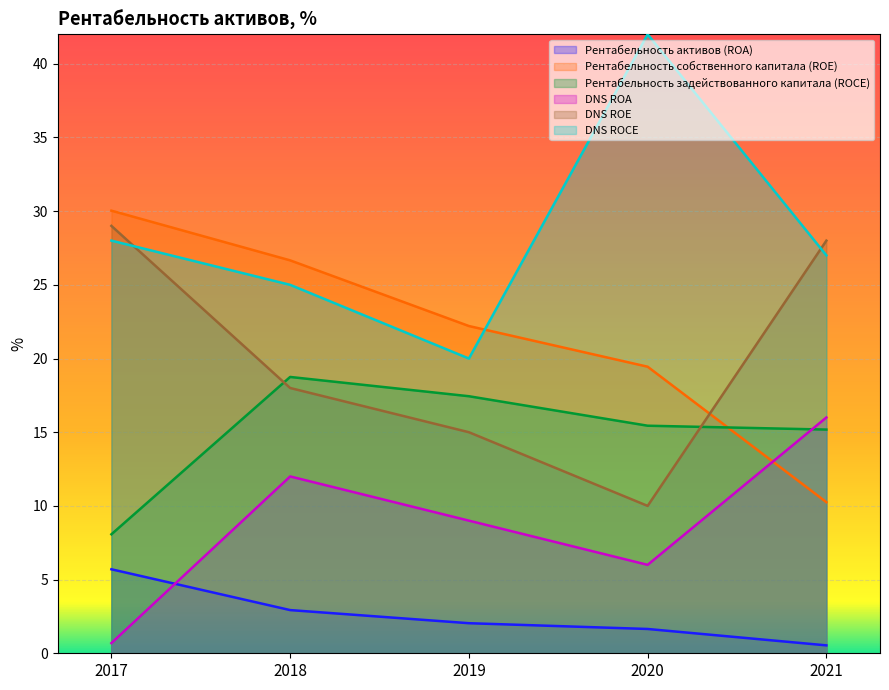

True or false: Рентабельность активов (ROA) and DNS ROCE intersect in this chart.

False